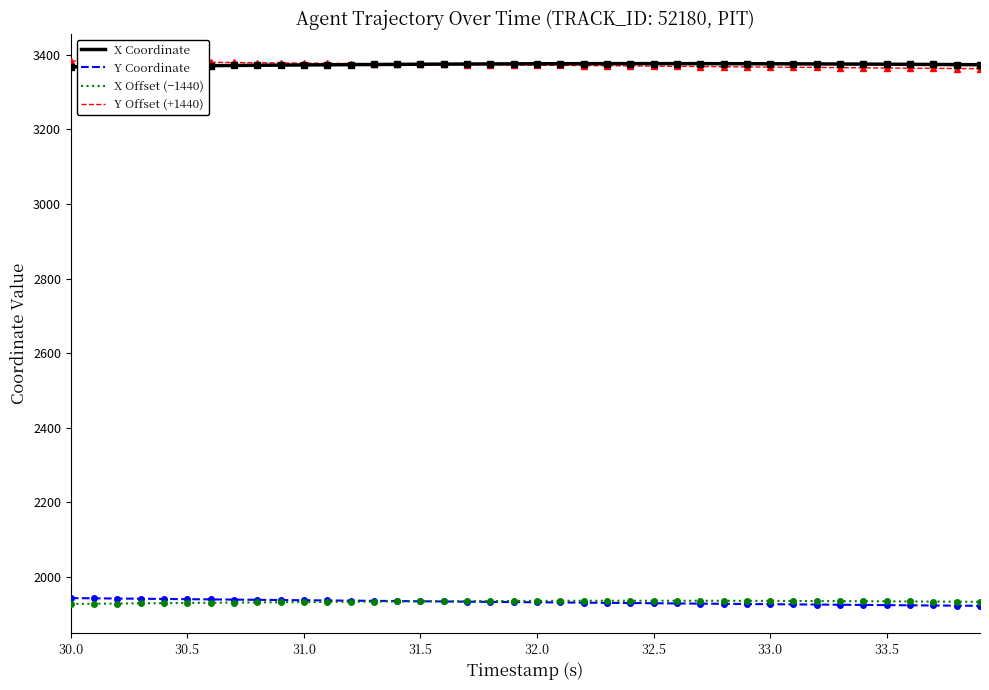

True or false: X Coordinate and X Offset (−1440) cross at least once.

False